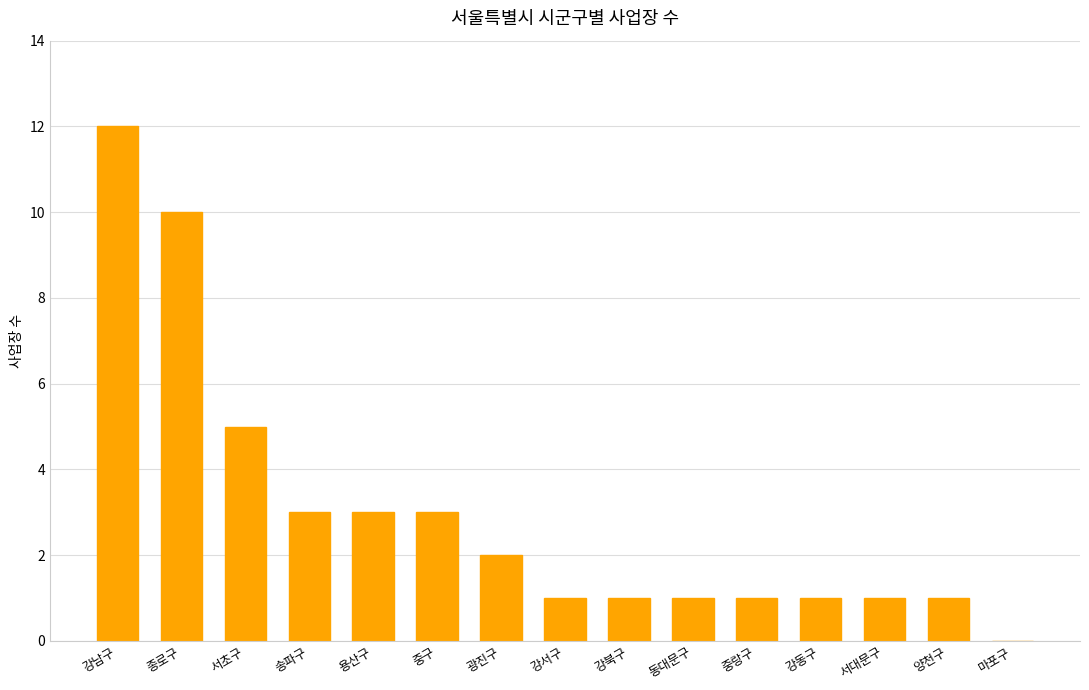

At which label does the data first exceed 1?

강남구